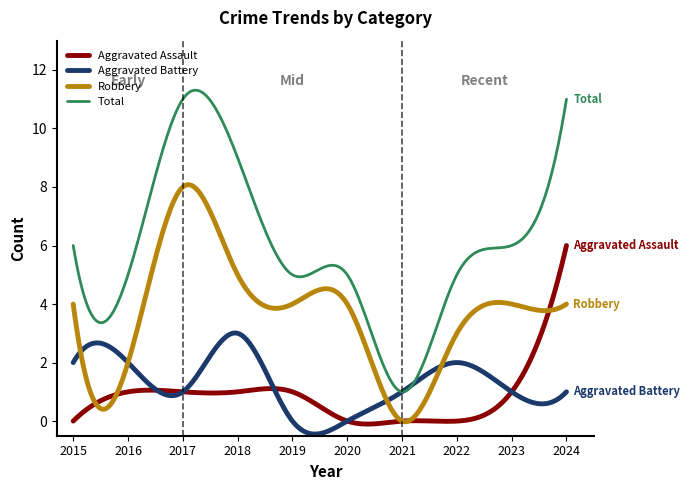

Which series has the largest total across all categories?

Total